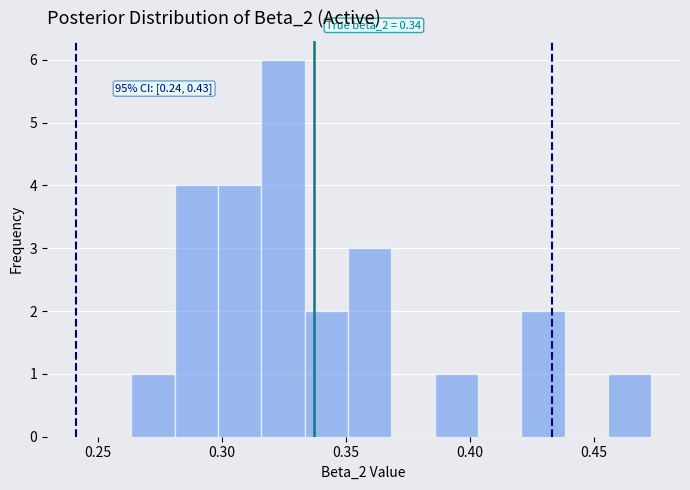

Around what value on the x-axis is the tallest bar? Give the approximate position of its centre, as read against the axis.

0.325